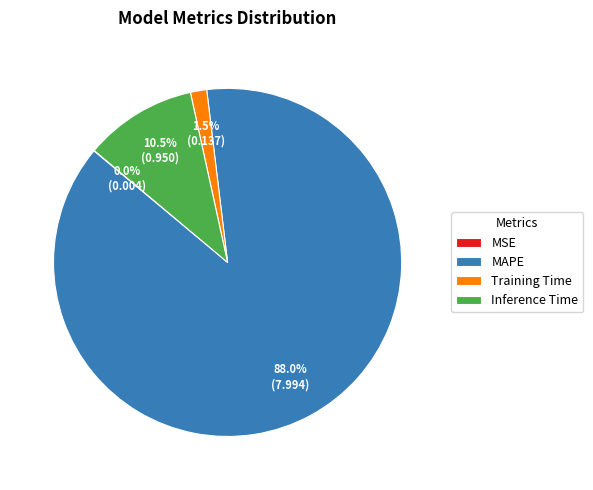

What percentage is NOT represented by Training Time?

98.5%